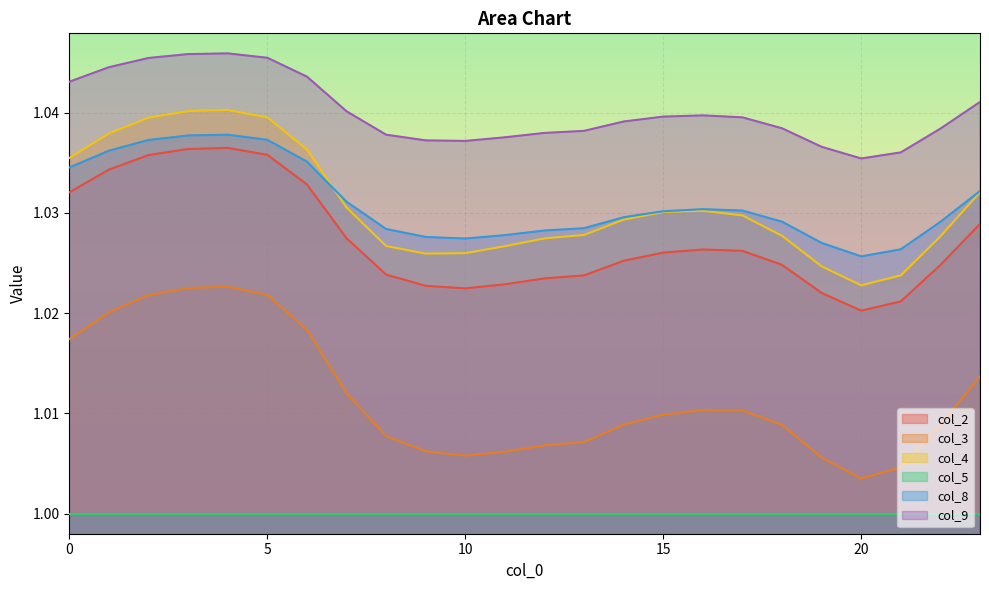

What are all the series names shown in the legend?

col_2, col_3, col_4, col_5, col_8, col_9